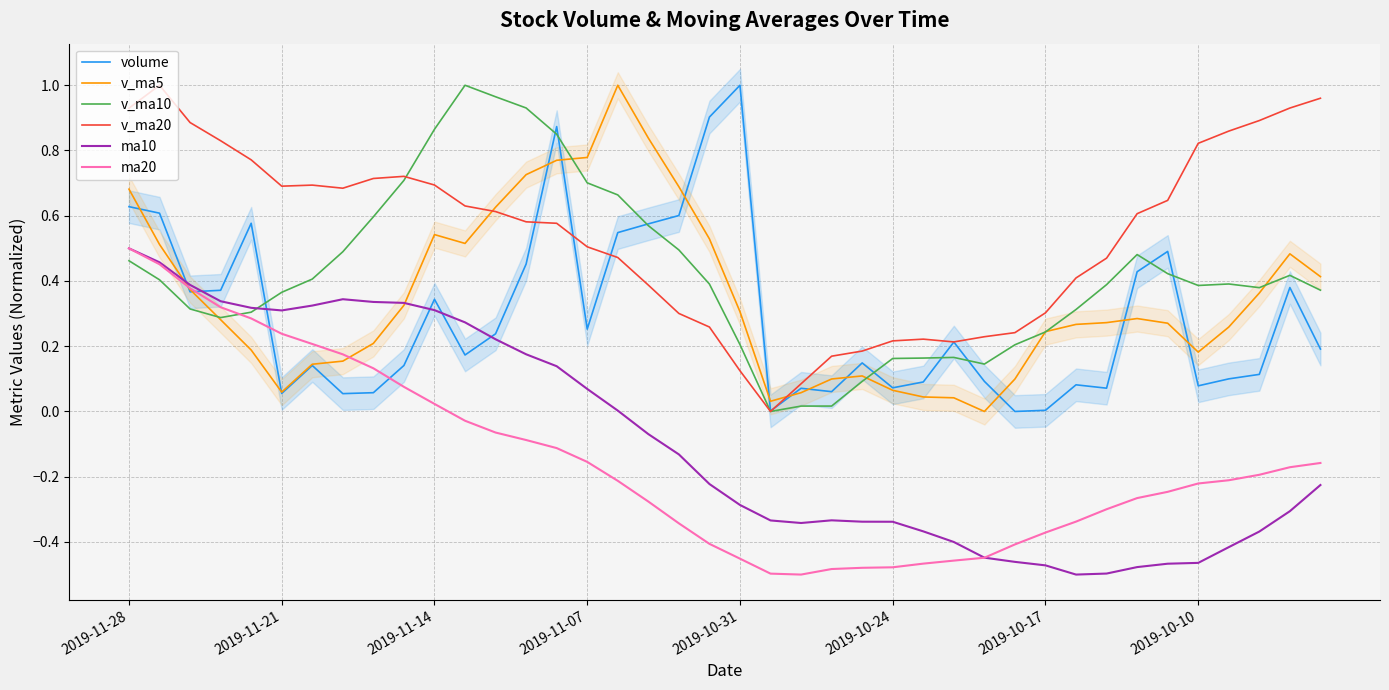

The volume series shows 0.0 at 32. True or false?

False